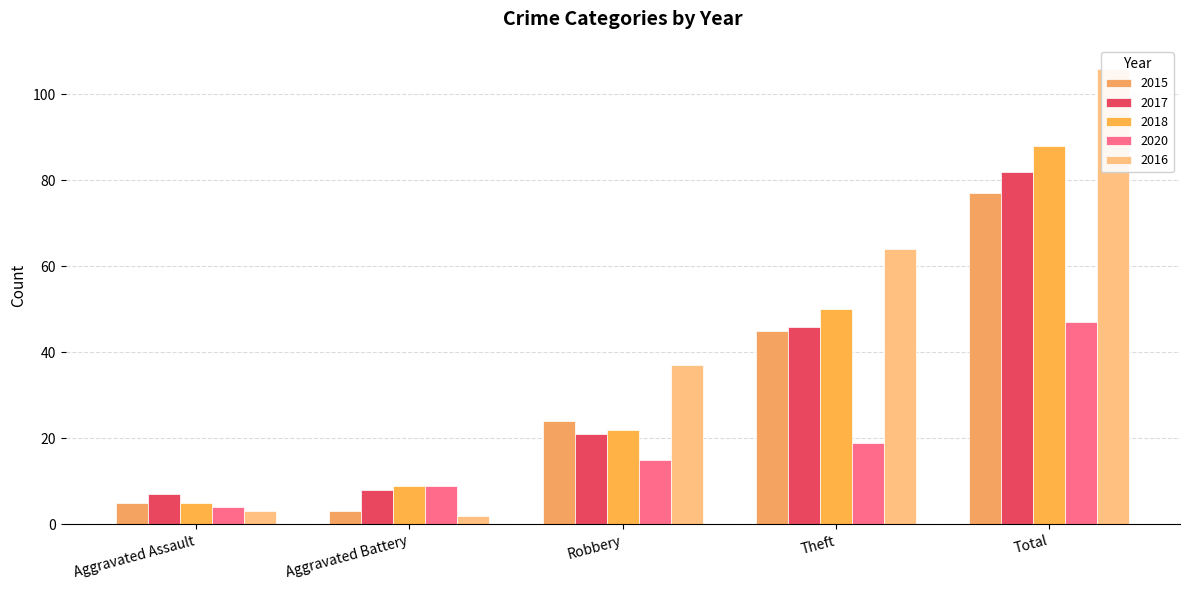

What is the approximate value of 2015 at Aggravated Assault, to the nearest 5?

5